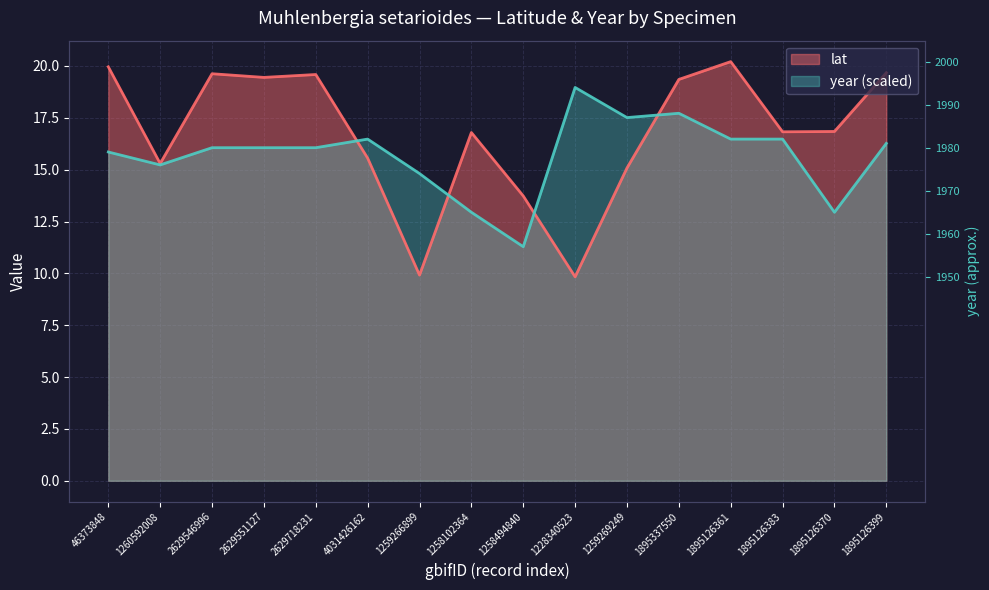

At which label does year first exceed 16?

2629546996